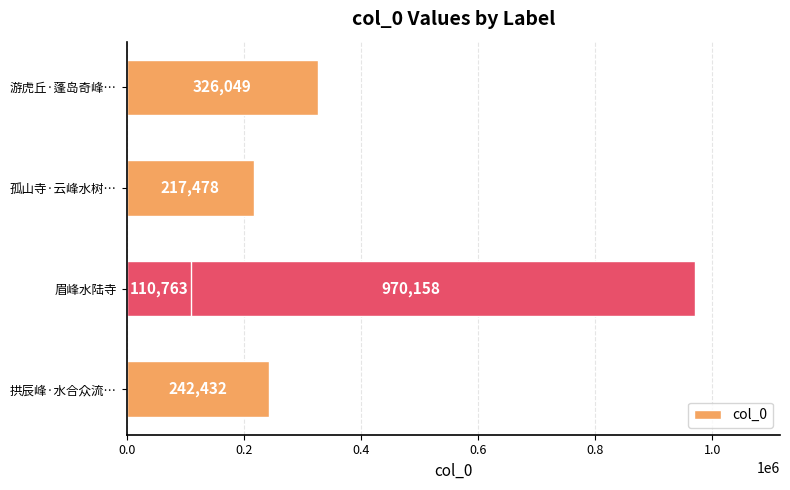

Reading left to right, extract all data points from this chart.

242432	970158	217478	110763	326049